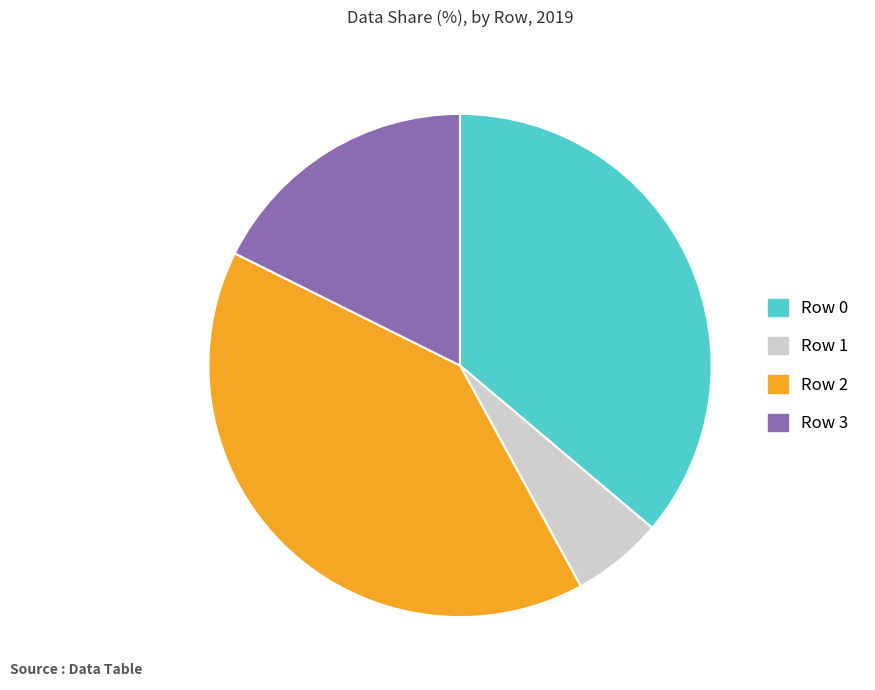

The Row 2 slice represents 40% of the pie. True or false?

True